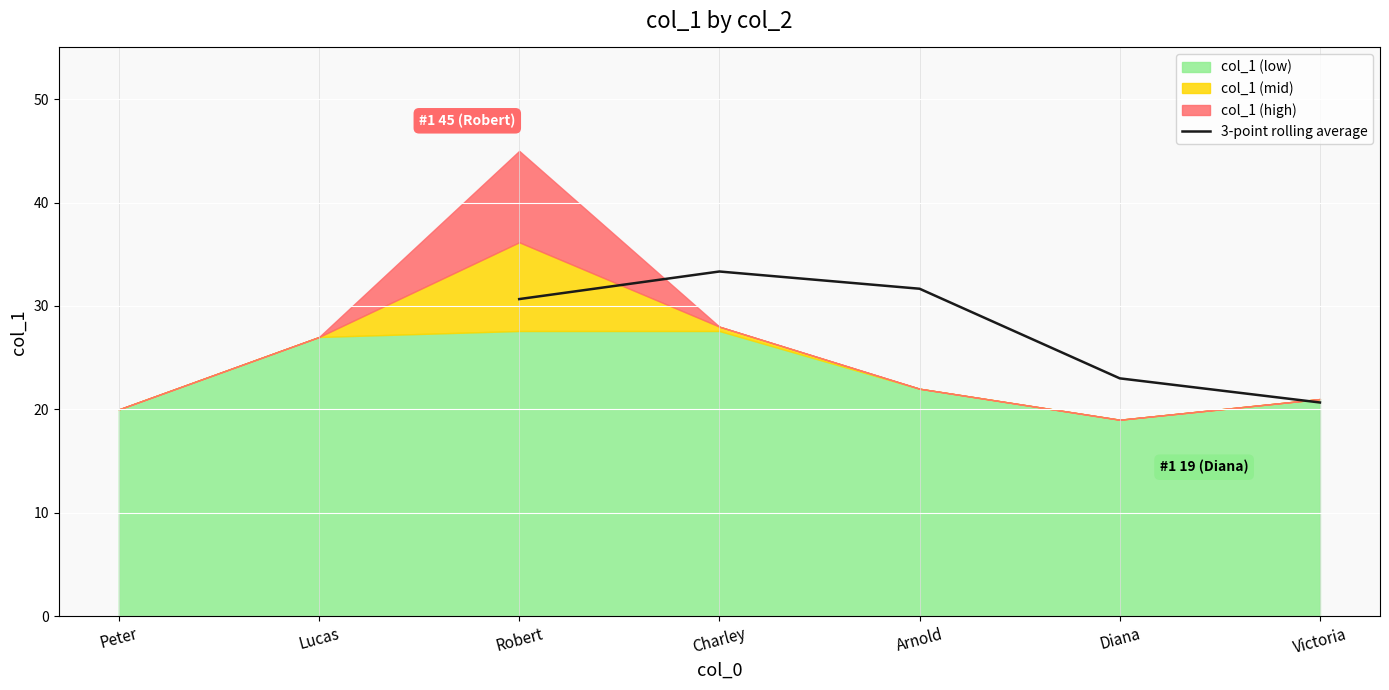

The 3-point rolling average series shows 14.1 at Victoria. True or false?

False